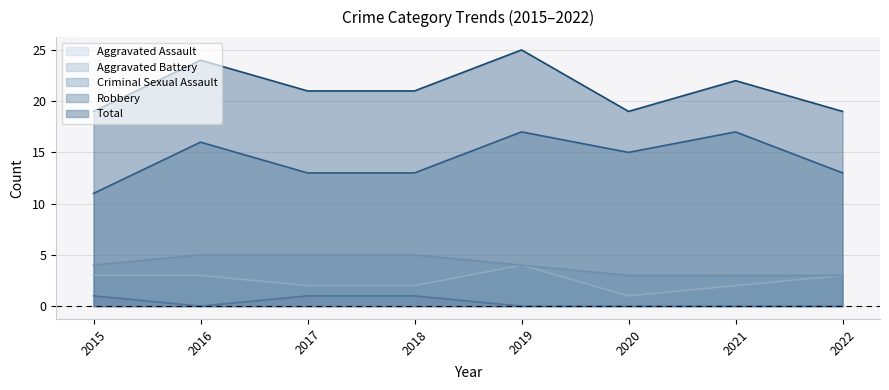

Between 2019 and 2015, which is larger?

2019